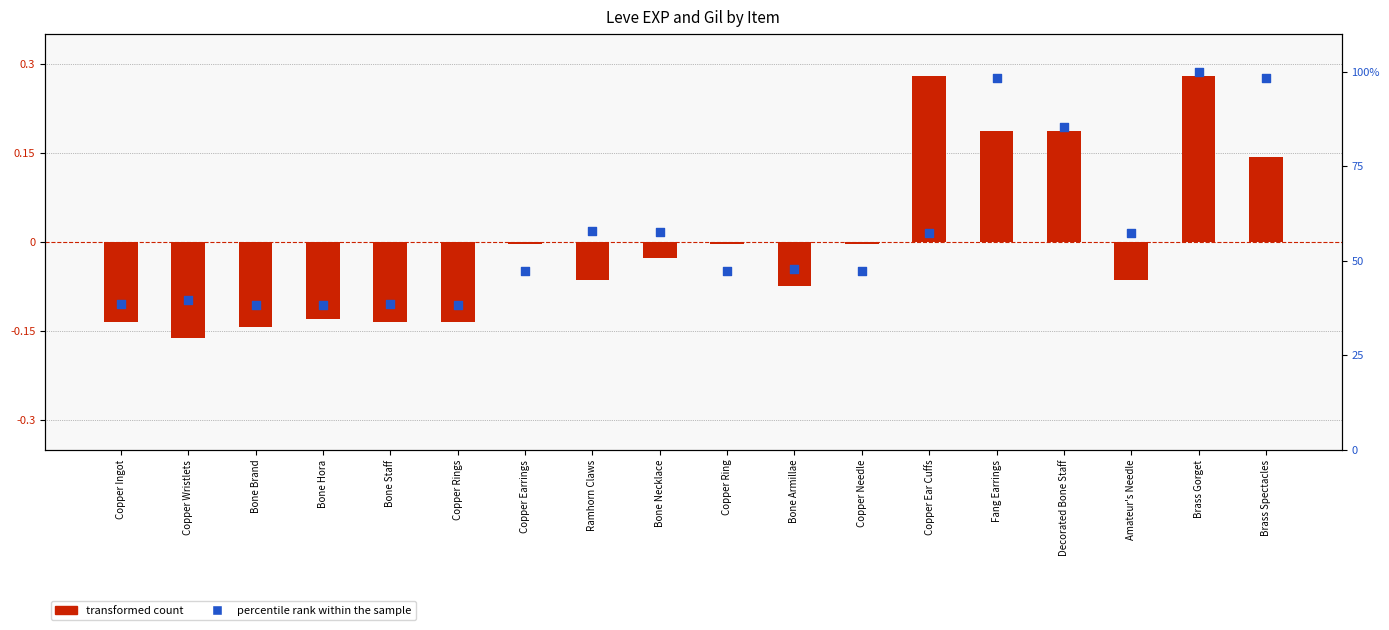

Which series reaches the minimum Y coordinate?

transformed count